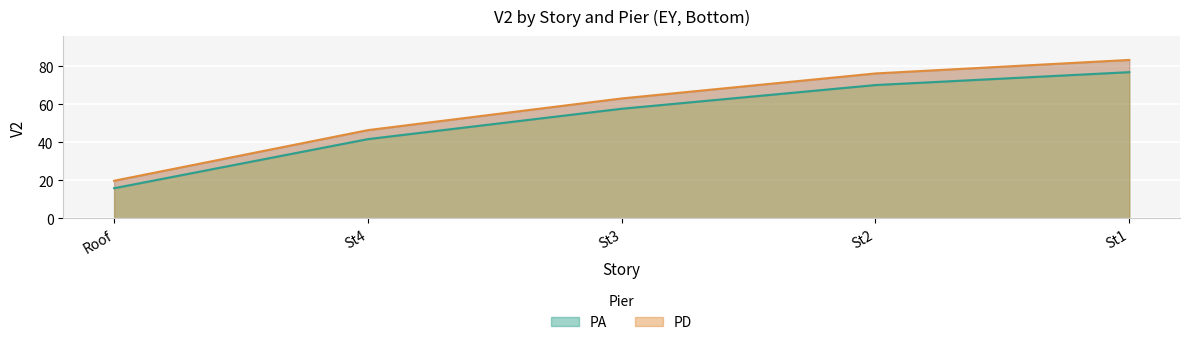

The PA series shows 57.6 at St3. True or false?

True